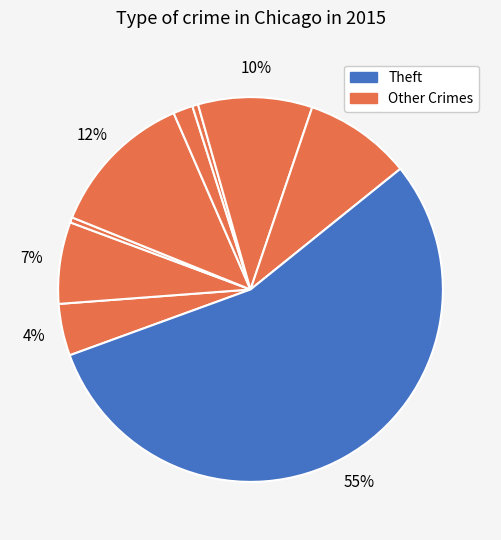

Does any single category account for the majority?

Yes